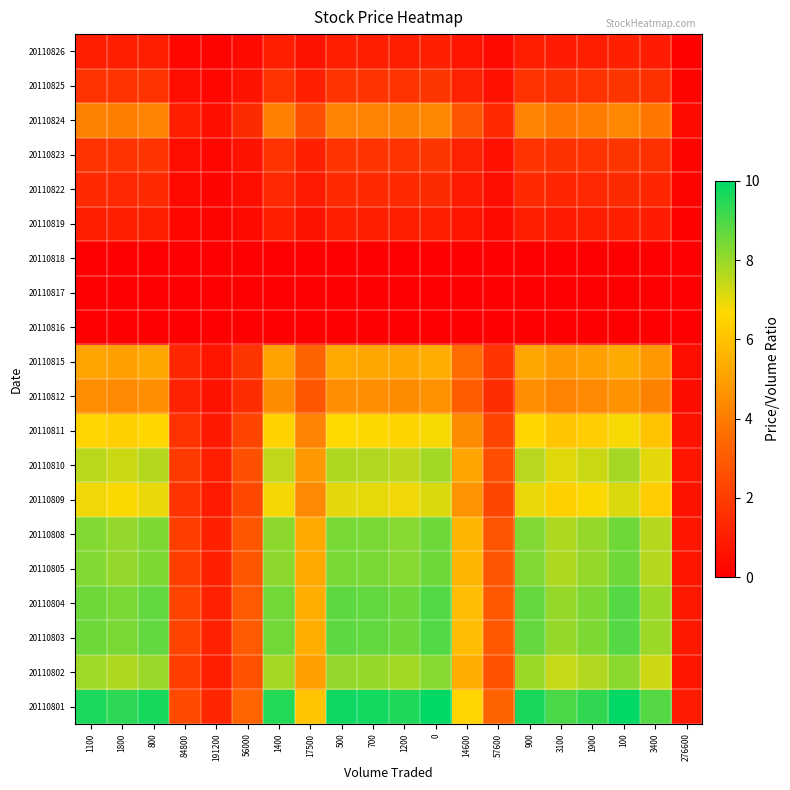

Rank the series by their maximum value, from highest to lowest.

20110801, 20110803, 20110804, 20110805, 20110808, 20110802, 20110810, 20110809, 20110811, 20110815, 20110812, 20110824, 20110823, 20110825, 20110822, 20110819, 20110826, 20110816, 20110817, 20110818